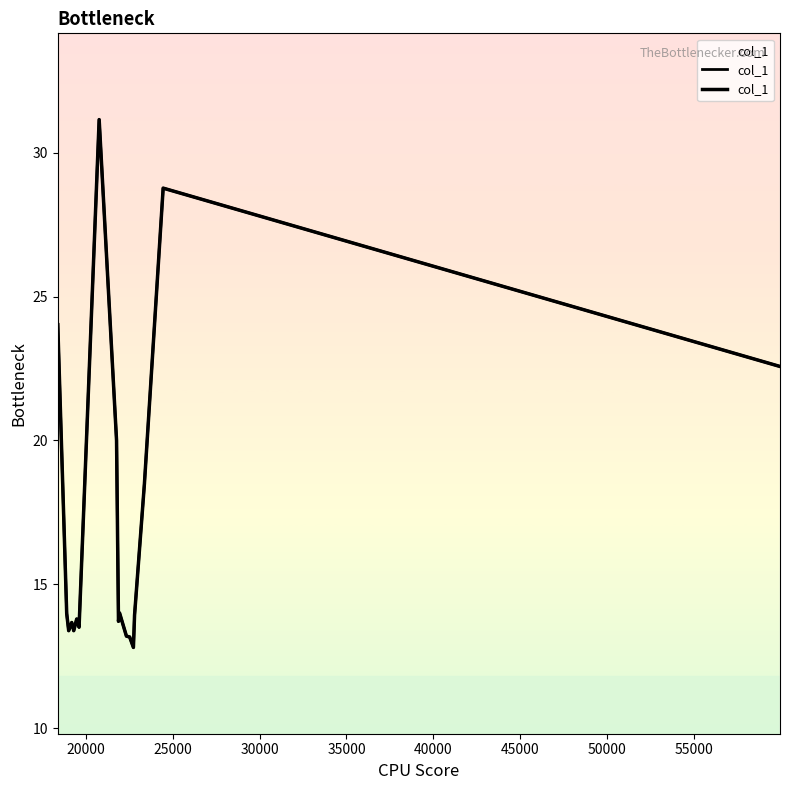

What position from the left is 20000?

2